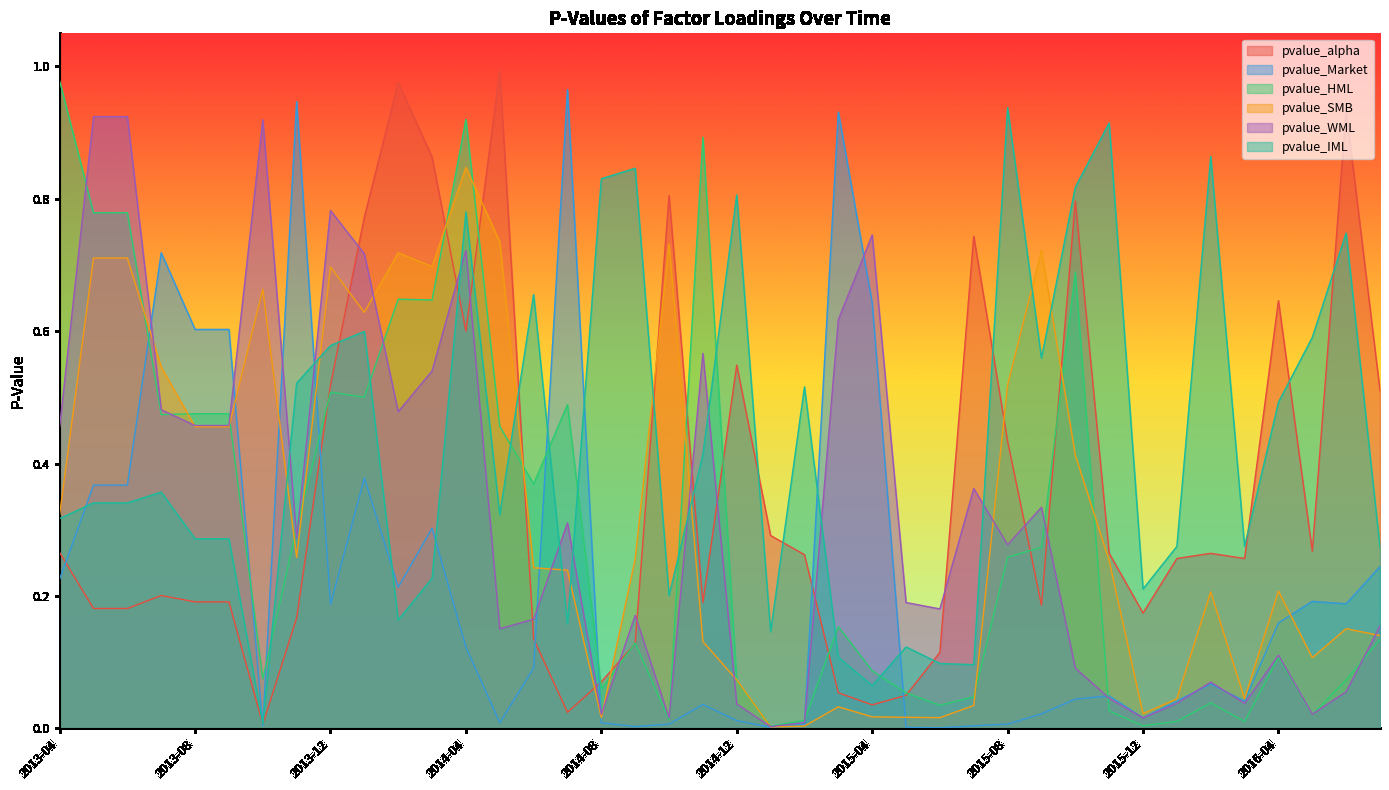

Rank the categories by pvalue_HML value from highest to lowest.

2013-04, 2014-04, 2014-11, 2013-05, 2013-06, 2015-10, 2014-02, 2014-03, 2013-12, 2014-01, 2014-07, 2013-08, 2013-09, 2013-07, 2014-05, 2014-06, 2013-11, 2015-09, 2015-08, 2015-03, 2016-07, 2014-09, 2016-04, 2015-04, 2013-10, 2016-06, 2014-12, 2014-08, 2015-05, 2015-07, 2016-02, 2015-06, 2015-11, 2016-05, 2014-10, 2015-02, 2016-01, 2016-03, 2015-12, 2015-01